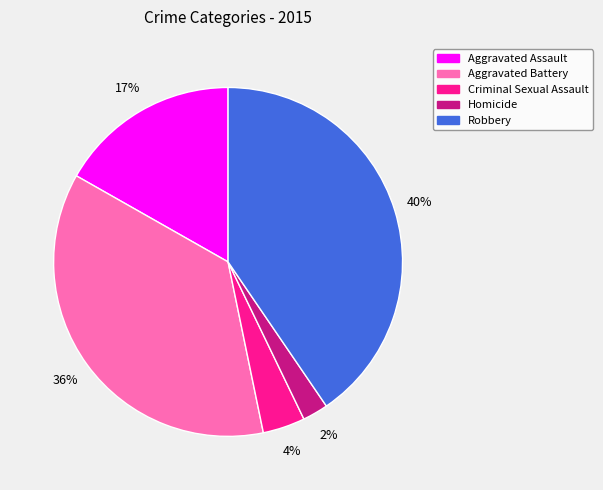

The Aggravated Battery slice represents 36% of the pie. True or false?

True